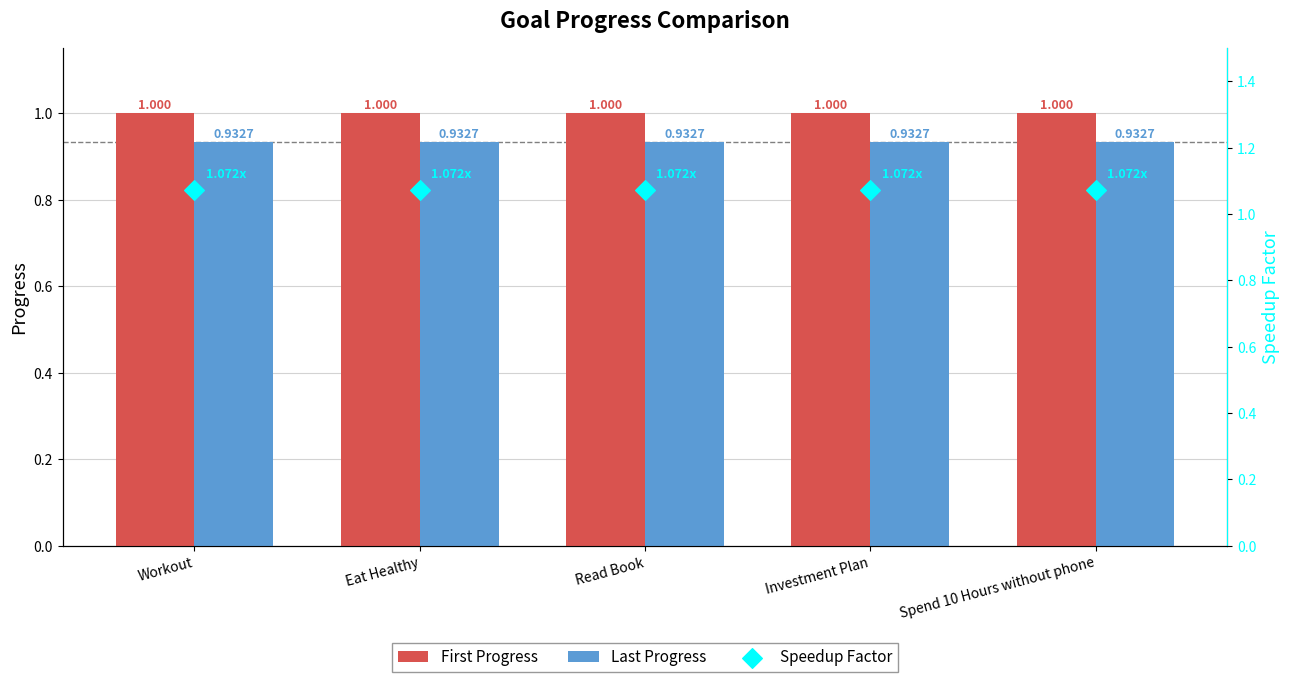

Which series contains the highest Y value?

Speedup Factor